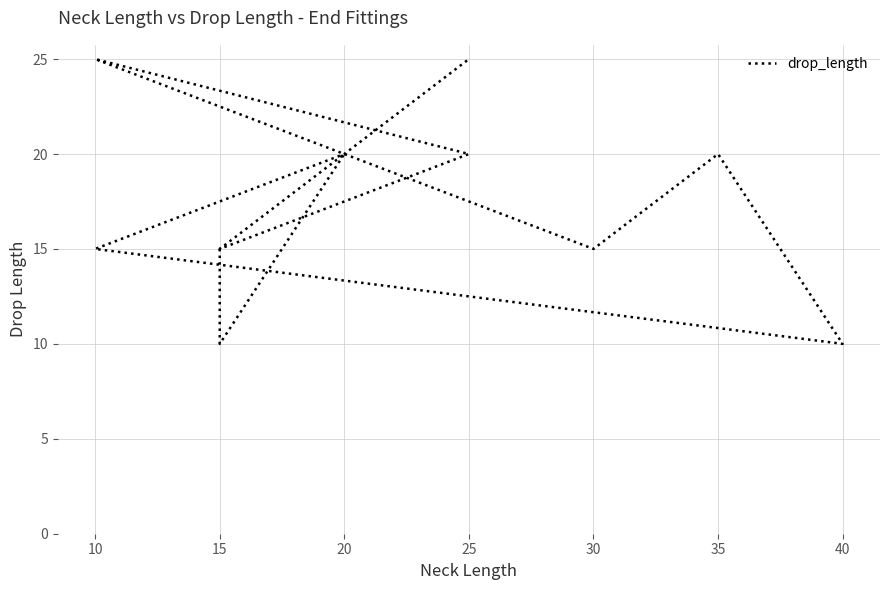

Count the number of categories in the chart.

12